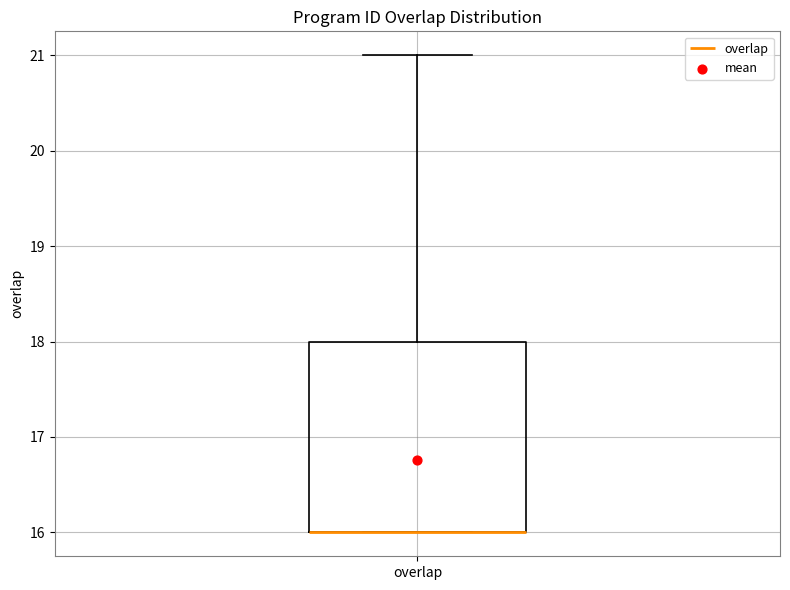

Where is the lower edge of the box for overlap on the y-axis? The values are not printed on the chart, so give them approximately, as read against the axis.

16